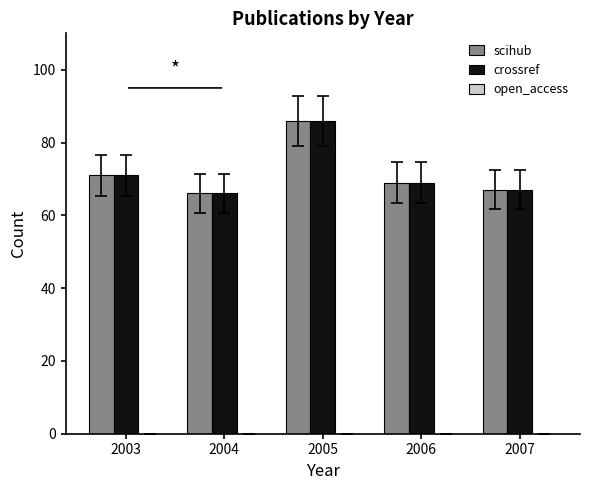

The value of crossref at 2004 is 66. True or false?

True